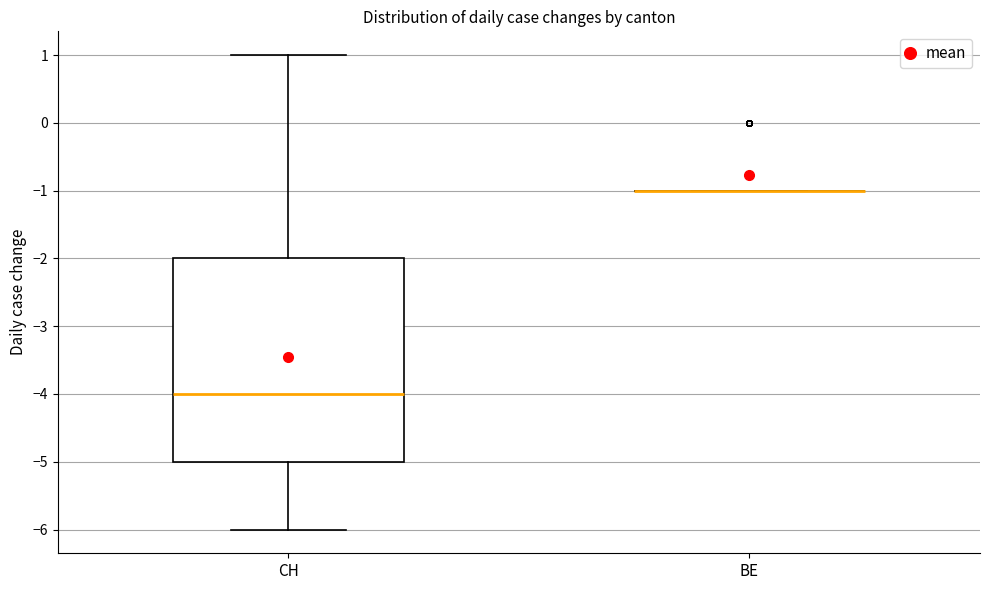

Comparing the boxes themselves (not the whiskers), which one is the tallest?

CH